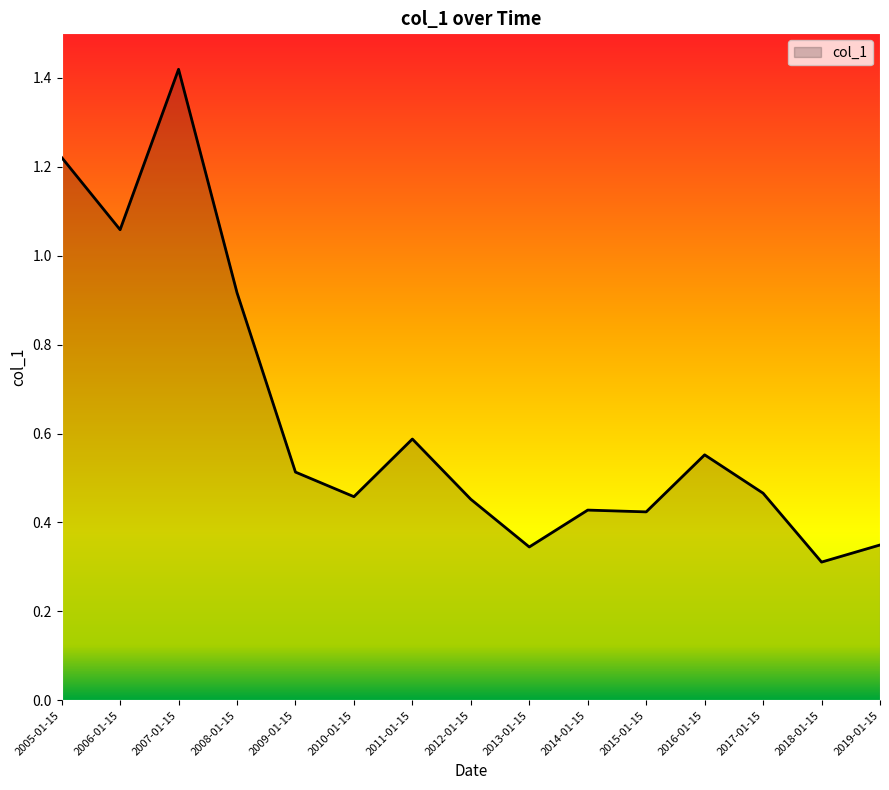

Where is the data nearest to the value 0?

2018-01-15